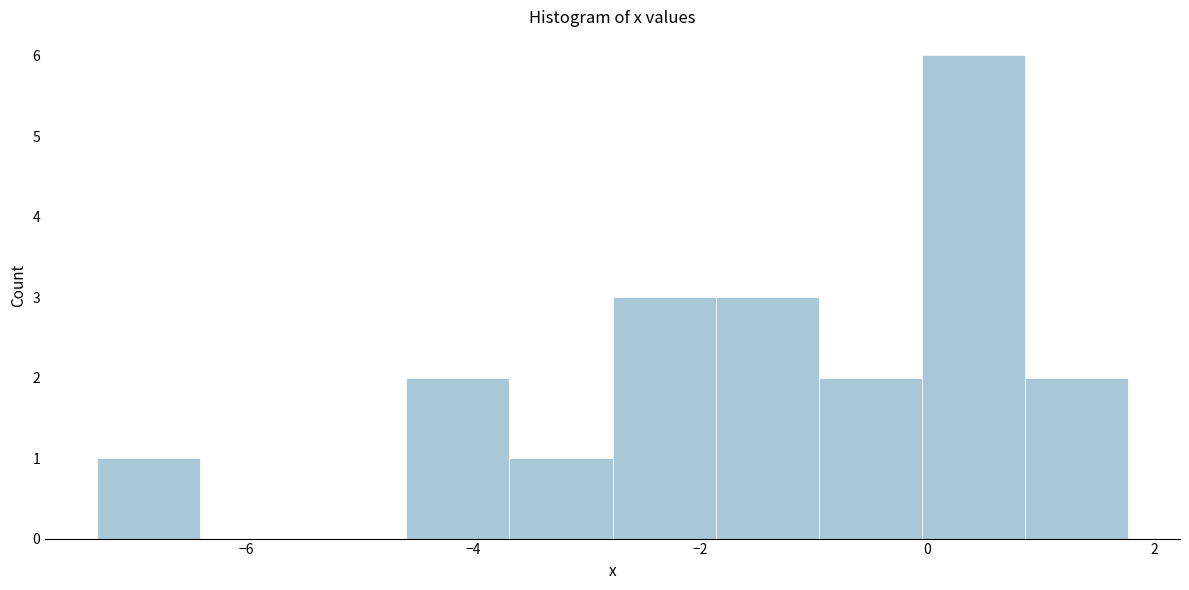

Which range on the x-axis has the tallest bar?

0.0 to 0.8